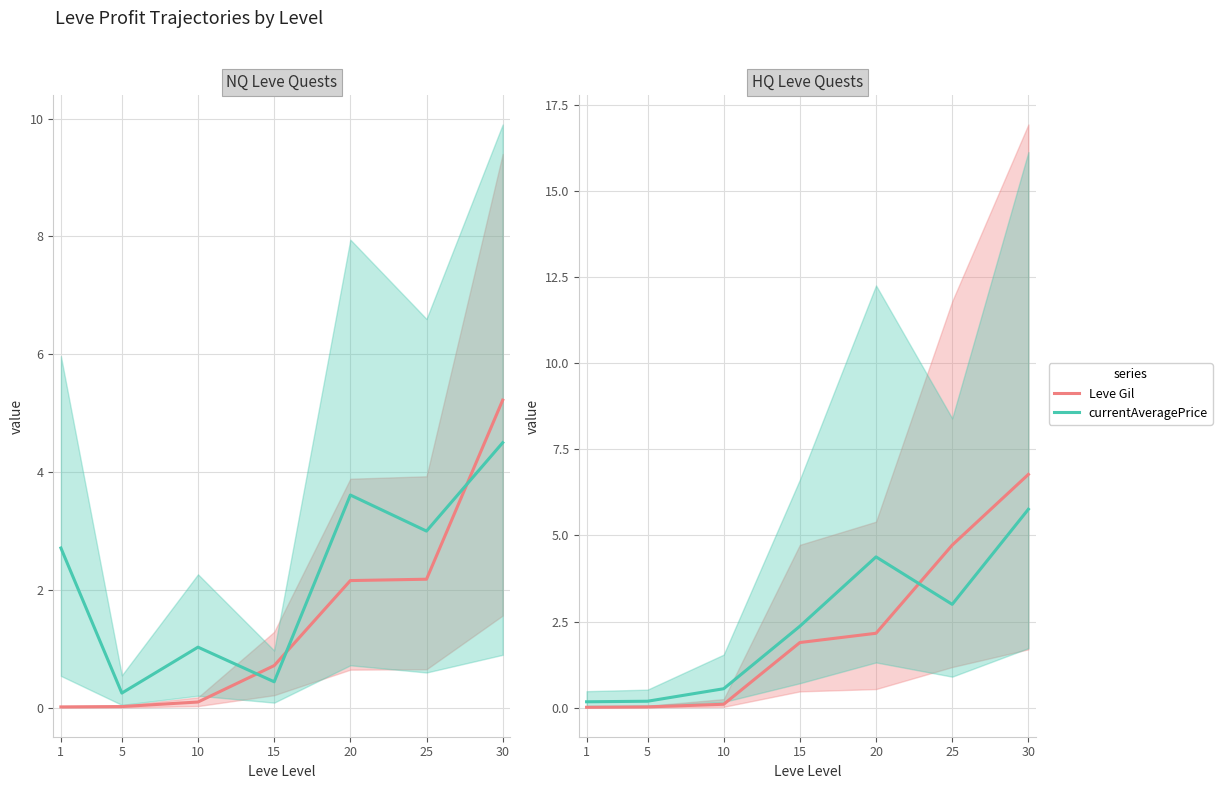

What is the difference between the maximum and minimum values in the currentAveragePrice series?

5.6